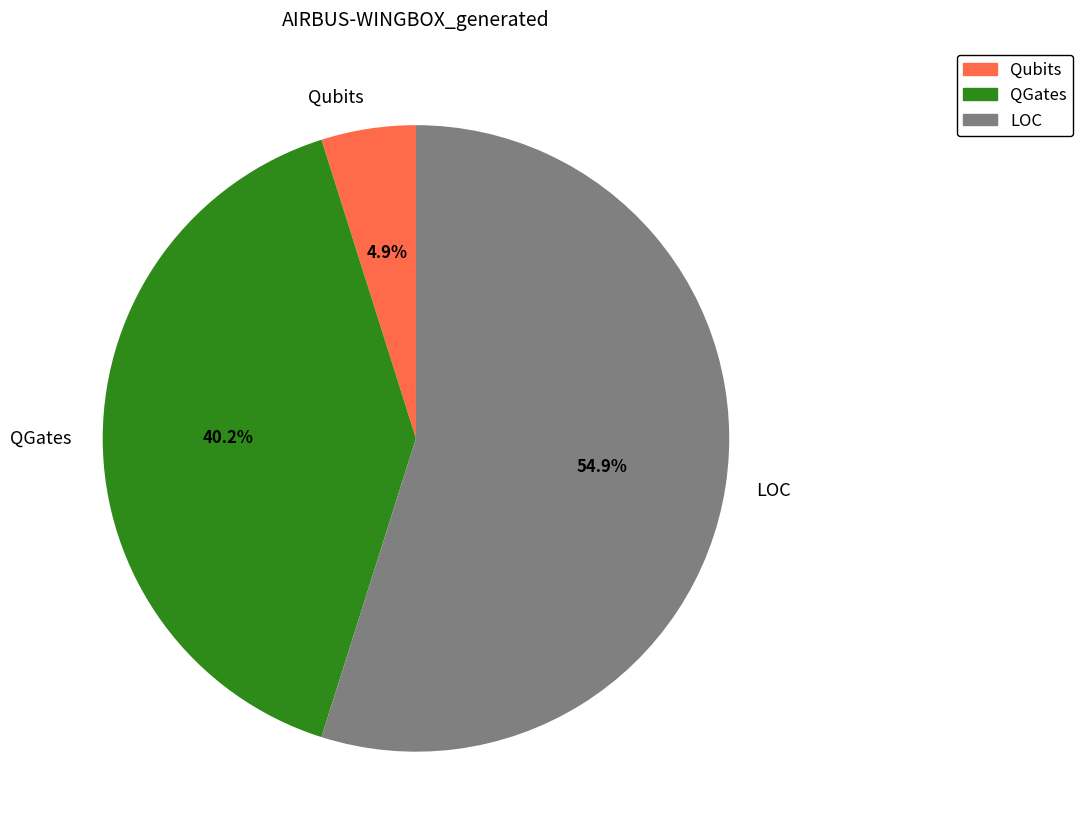

Which category has the smallest portion of the pie?

Qubits